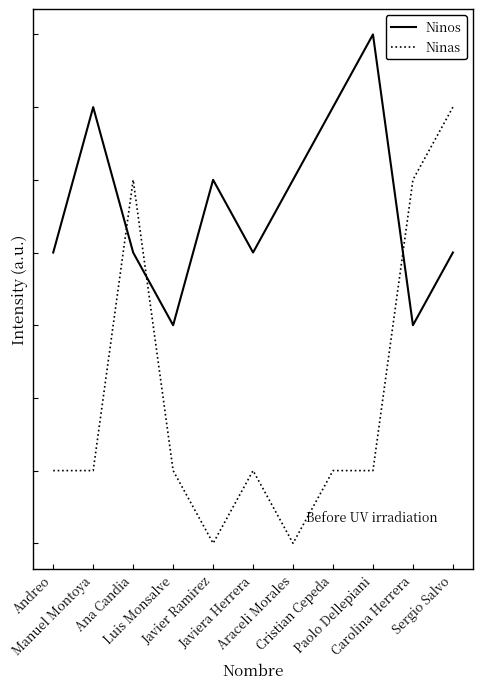

What position from the right is Paolo Dellepiani?

3